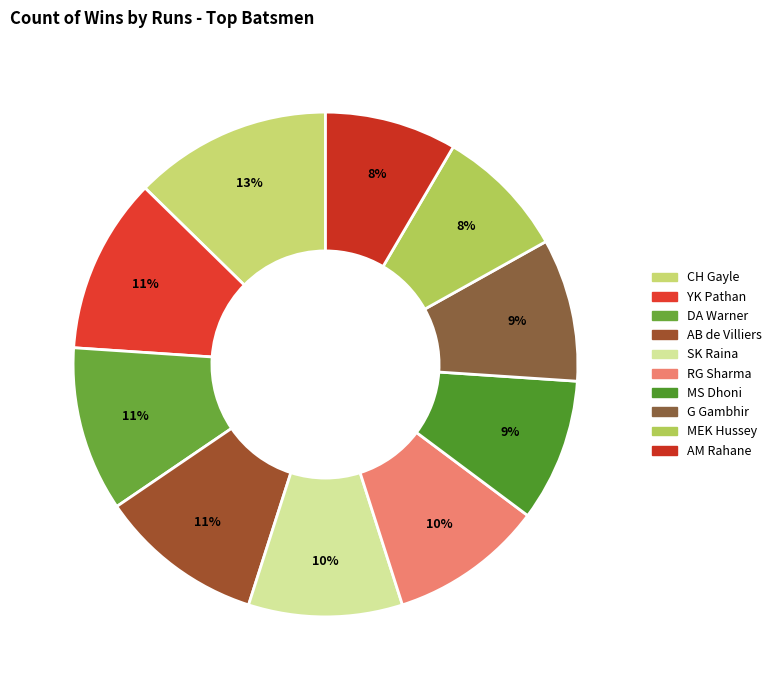

What percentage is the AM Rahane slice, to the nearest percent?

8%